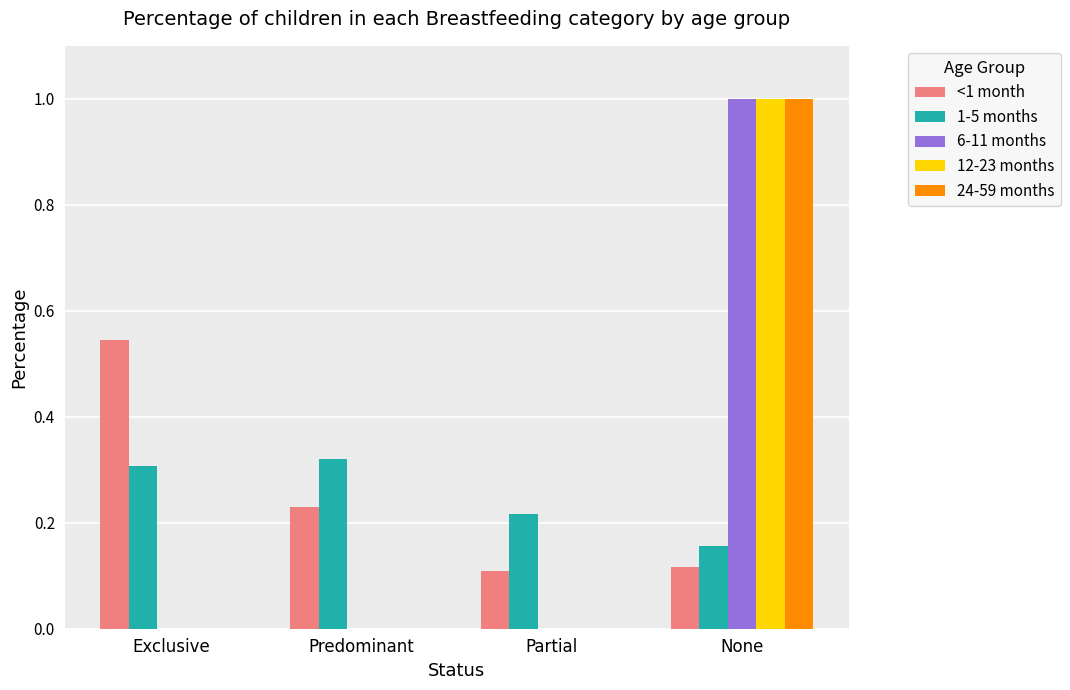

What is the sum of the 24-59 months values at Predominant and None?

1.0